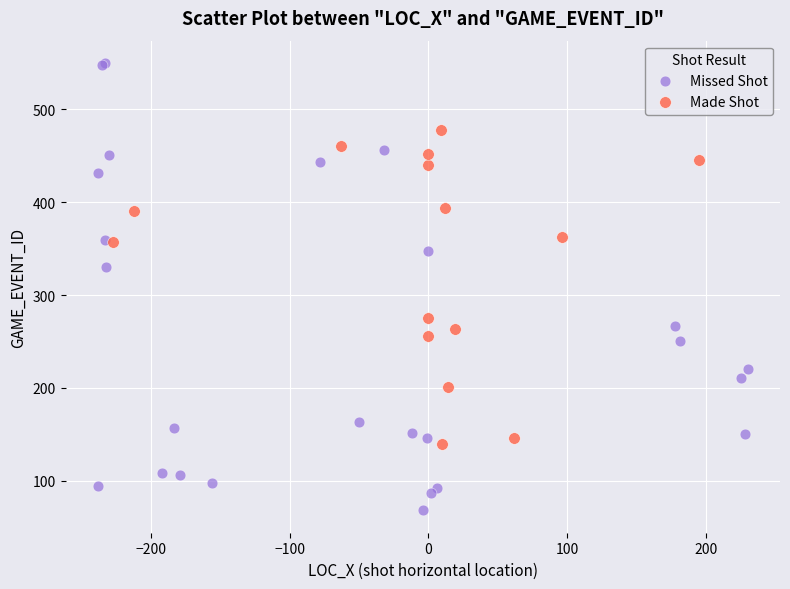

Which series reaches the maximum Y coordinate?

Missed Shot